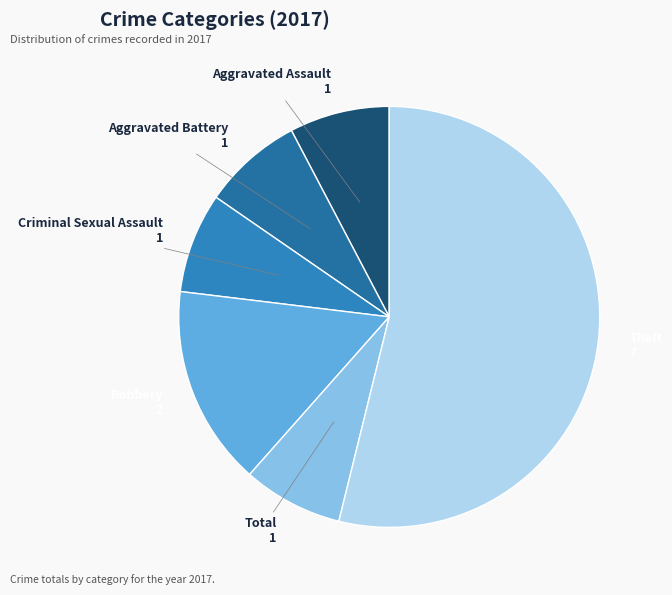

How many slices are in this pie chart?

6